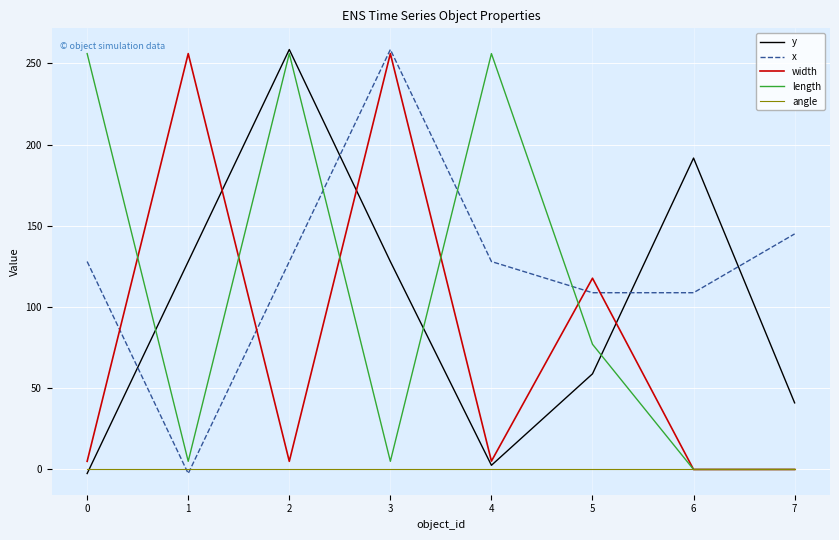

What are all the series names shown in the legend?

y, x, width, length, angle